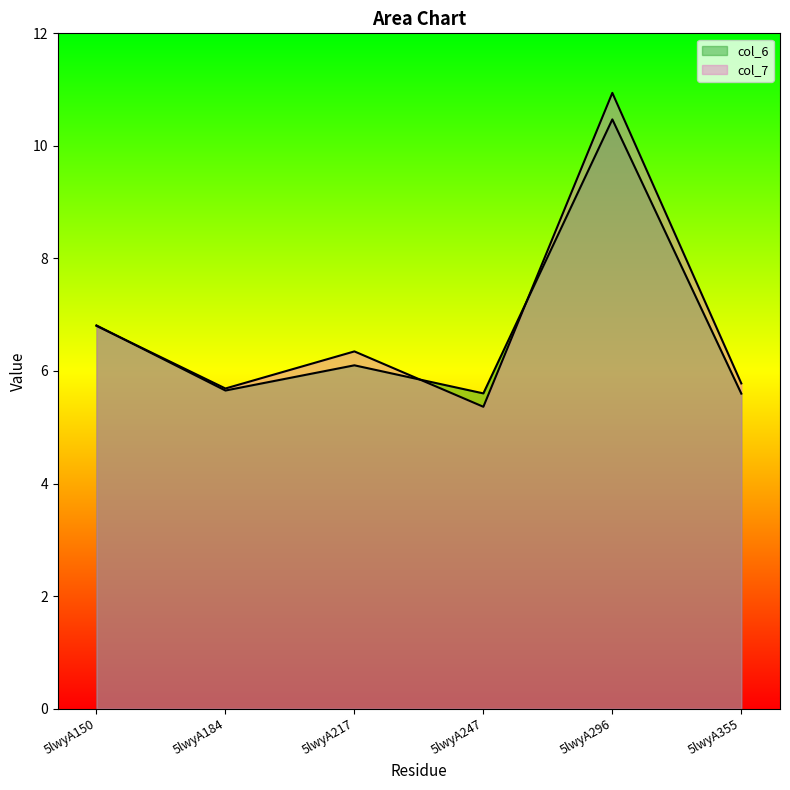

How many data points does each series have?

6